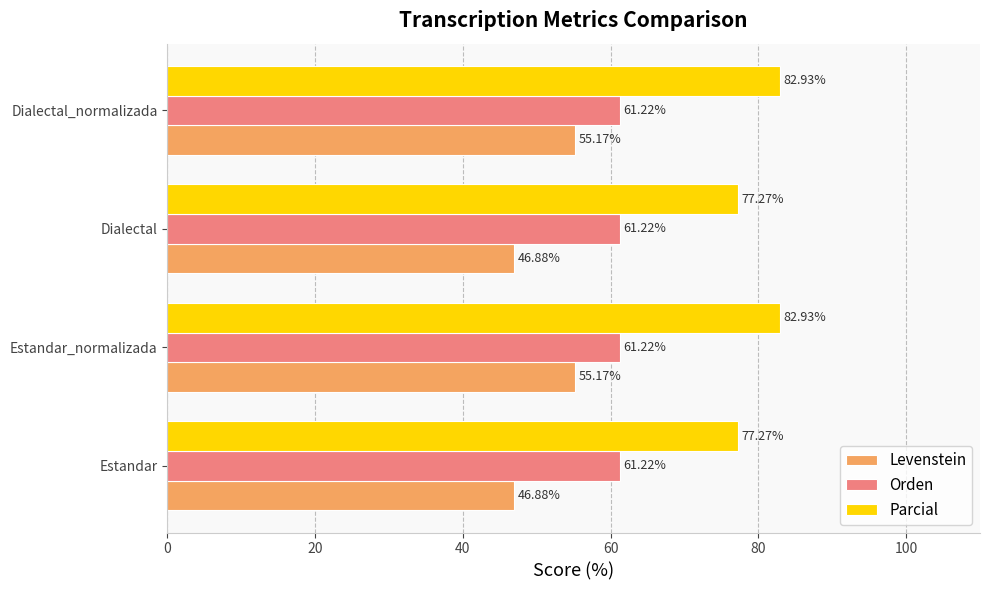

Is the value of Parcial at Estandar_normalizada greater than the value of Orden at Estandar?

Yes